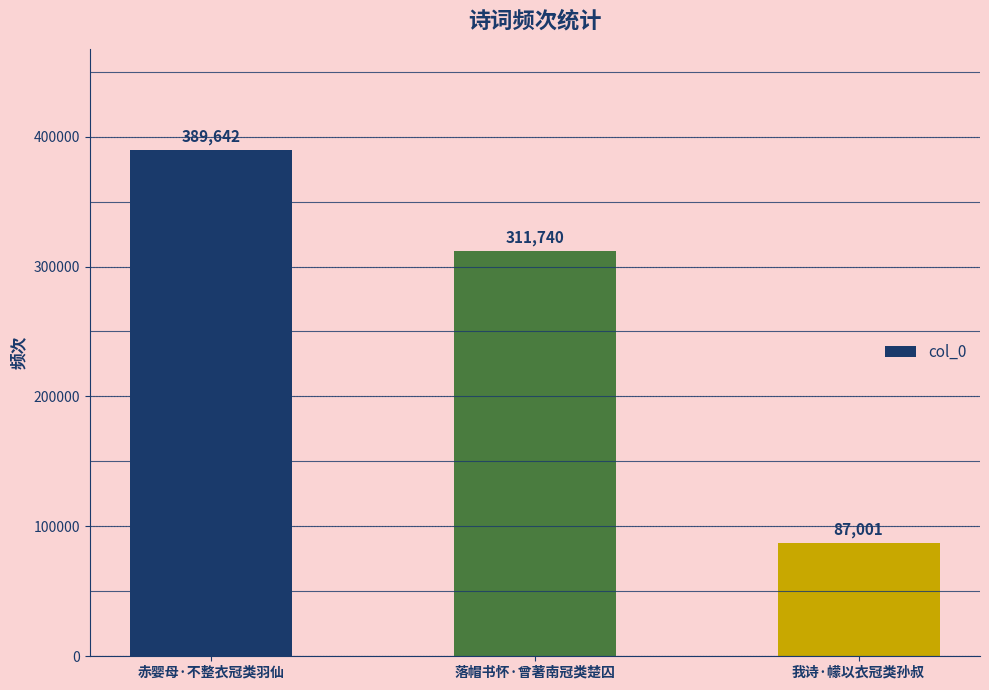

What is the difference between the maximum and second lowest values?

77902